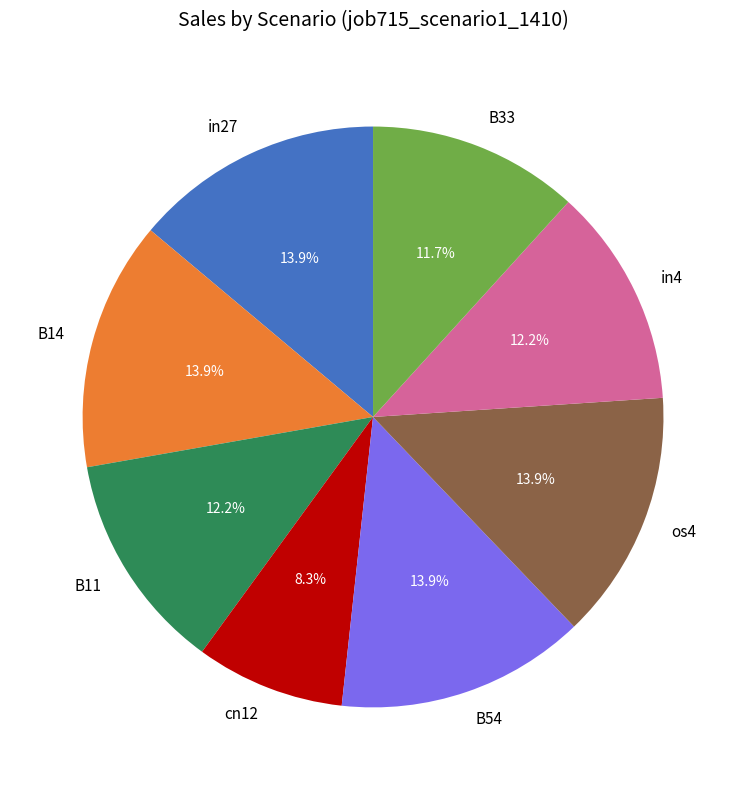

To the nearest percent, what portion does B11 represent?

12%